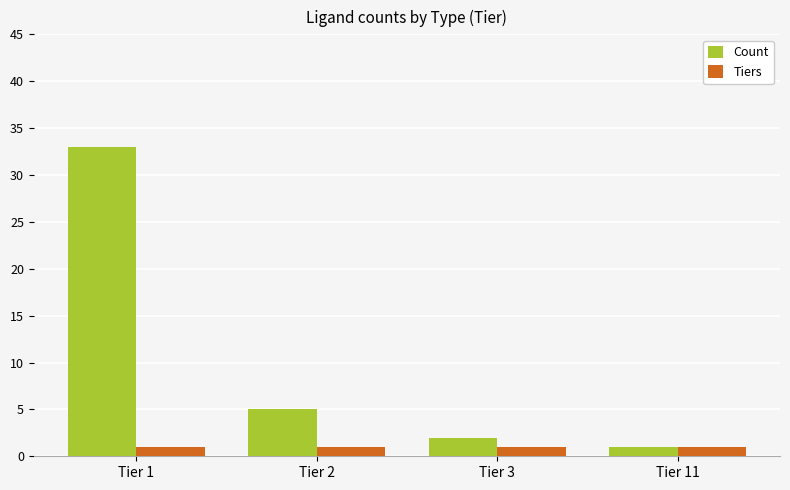

Is it true that Tiers equals 1 at Tier 3?

True